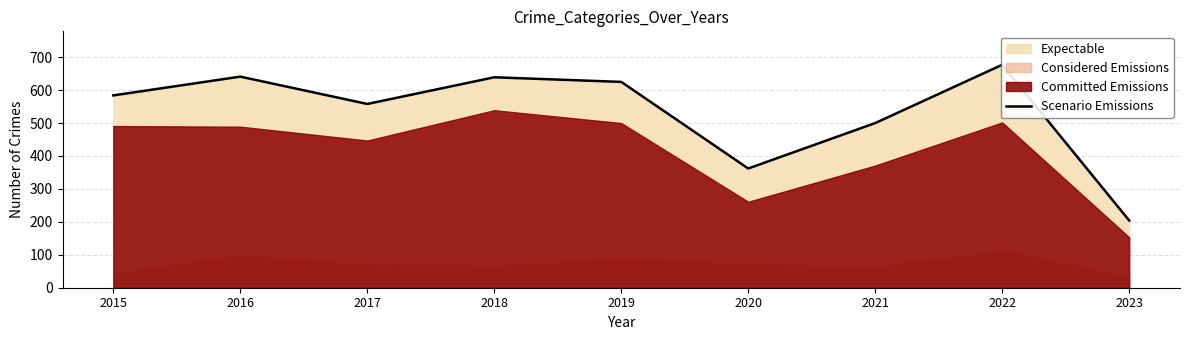

List the labels in order of value, largest first.

2022, 2016, 2018, 2019, 2015, 2017, 2021, 2020, 2023